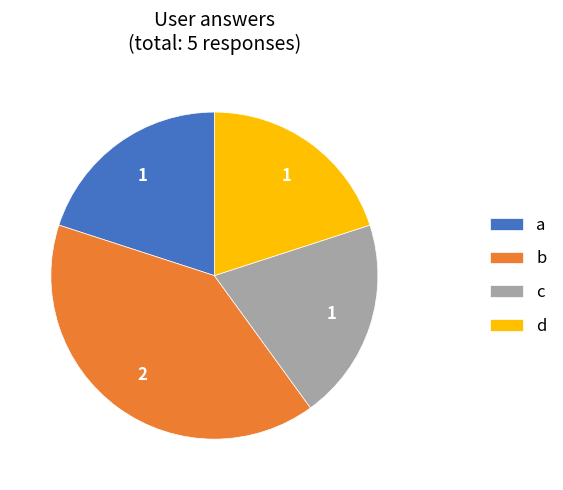

Does a account for over 50% of the chart?

No